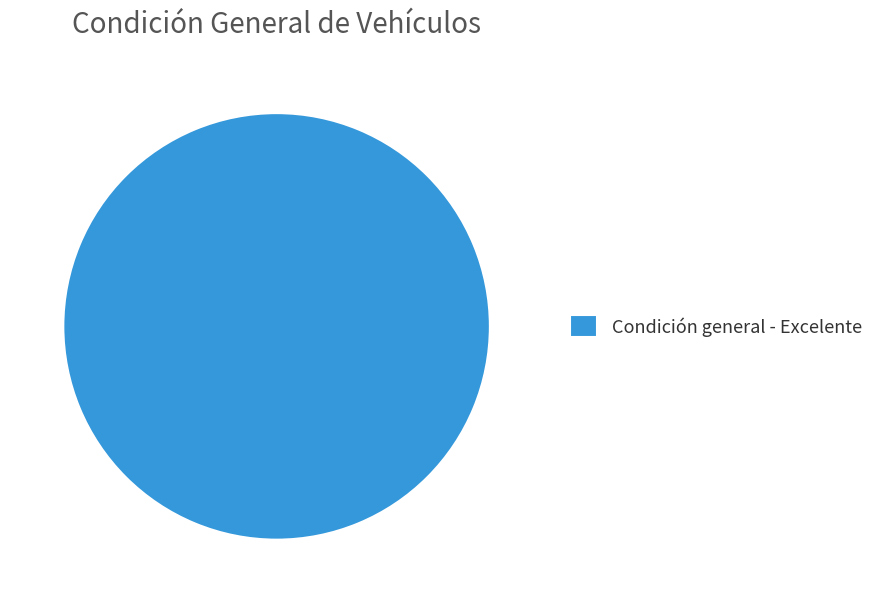

Is it true that Condición general - Excelente is 100% of the pie?

True